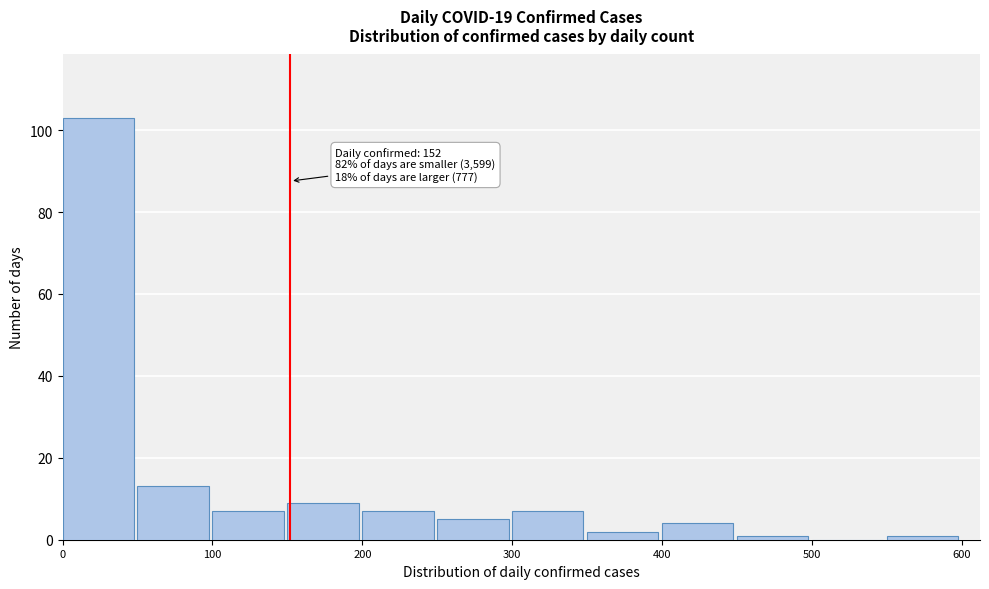

Over which range of the x-axis is the bar tallest?

0 to 50